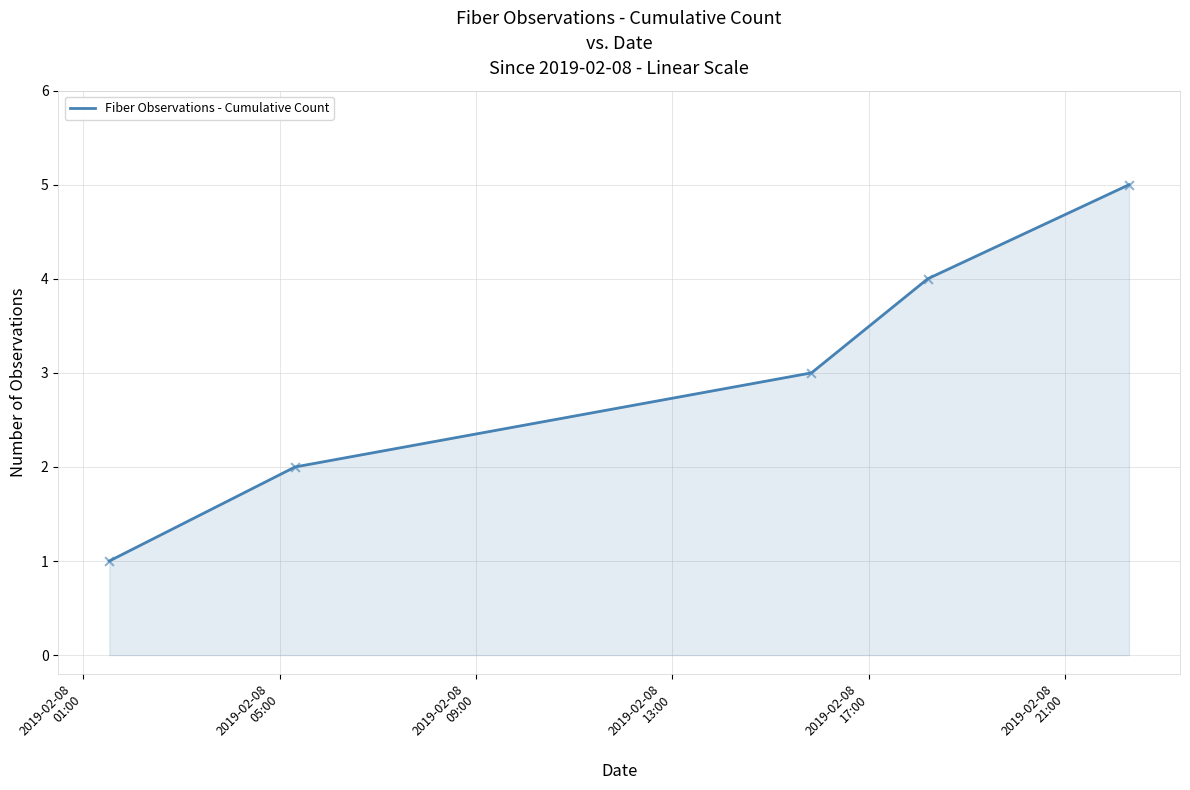

True or false: the data has more than 1 interior local peaks.

False